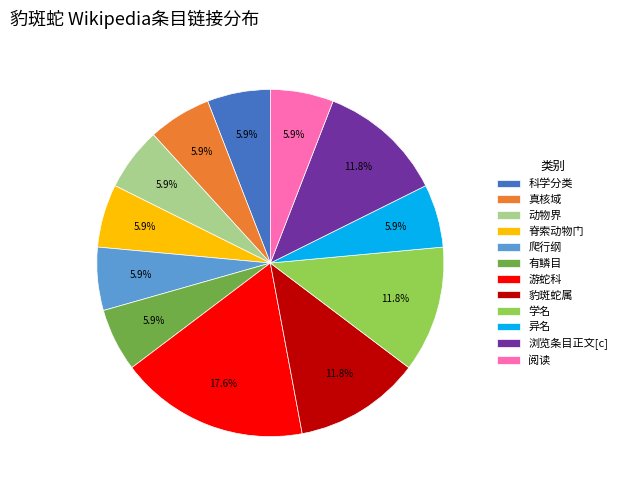

True or false: 科学分类 accounts for 12% of the total.

False